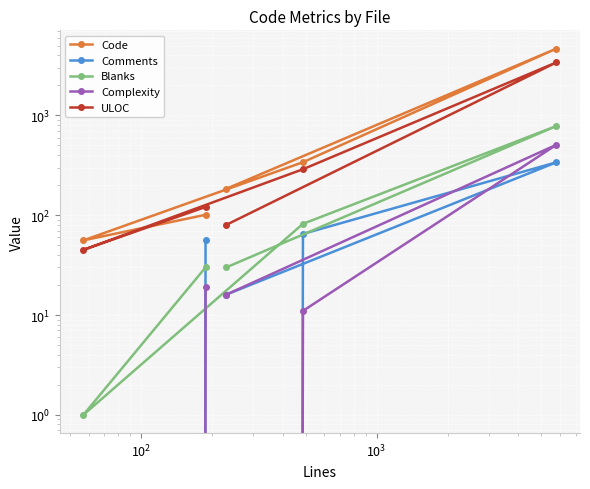

Reading left to right, what are all the values shown in this chart?

Code: 184	4670	340	56	101
Comments: 16	339	65	0	57
Blanks: 30	783	82	1	30
Complexity: 16	508	11	0	19
ULOC: 80	3398	289	45	121